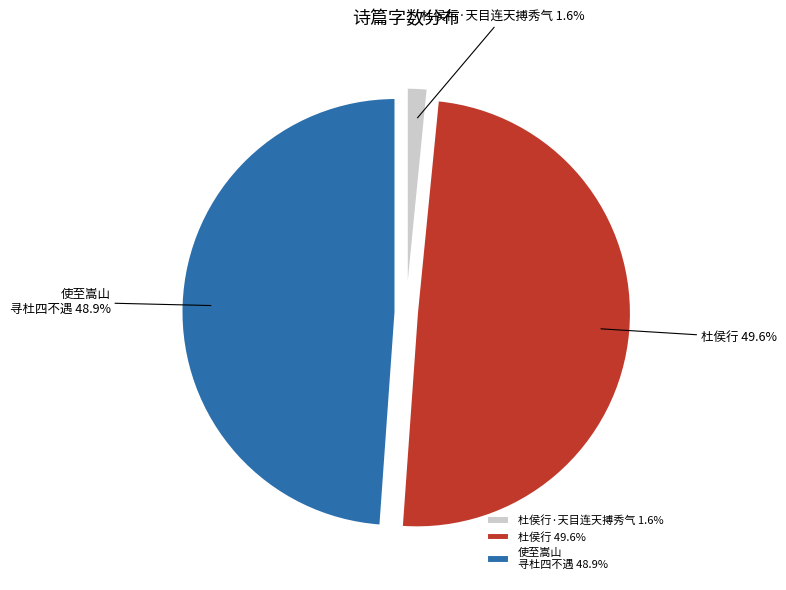

Between 杜侯行 49.6% and 杜侯行·天目连天搏秀气 1.6%, which is larger?

杜侯行 49.6%